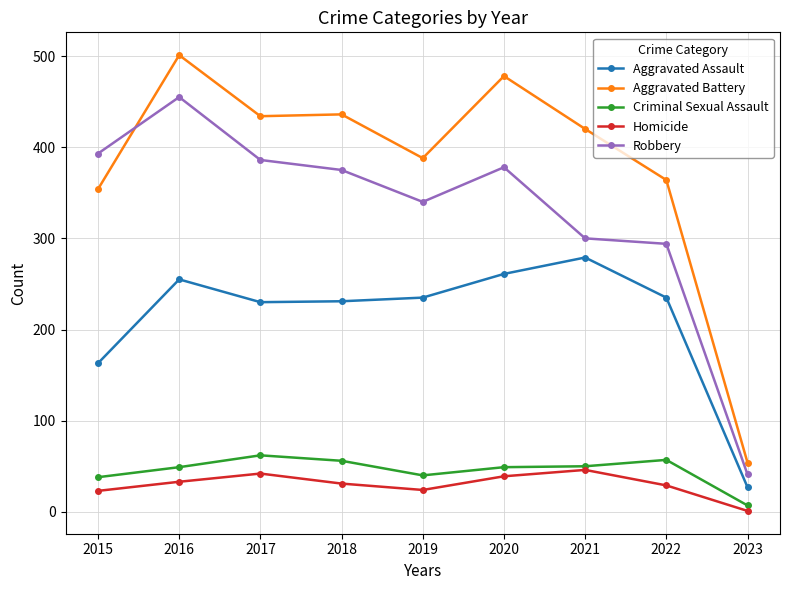

List the series in order of their peak value, lowest first.

Homicide, Criminal Sexual Assault, Aggravated Assault, Robbery, Aggravated Battery